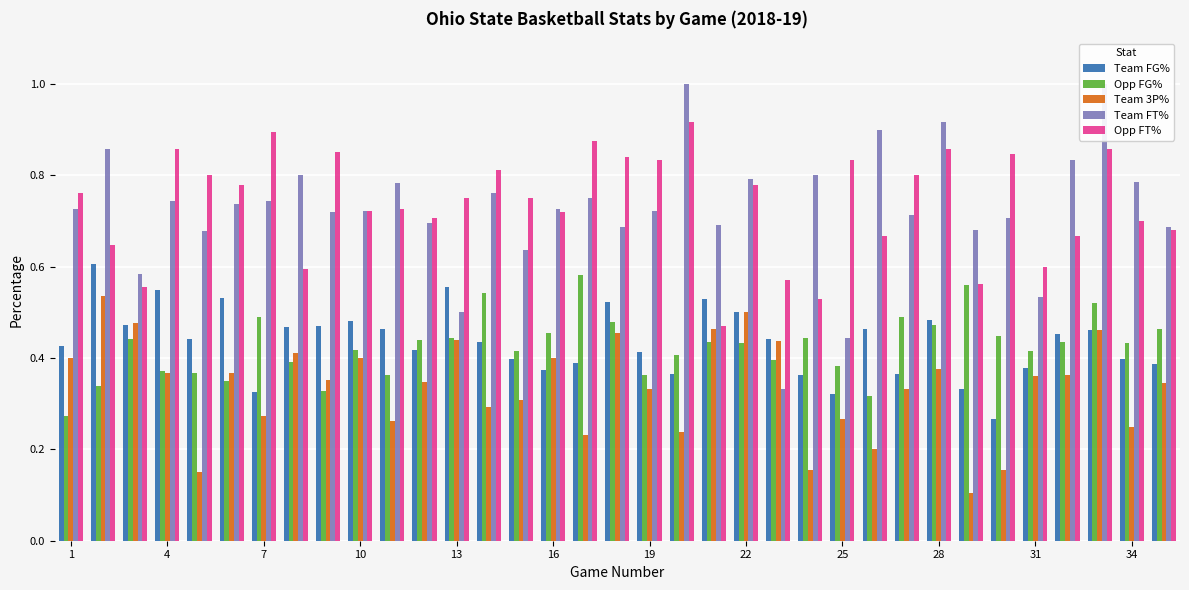

What value does the Team FG% series have at 22?

0.5